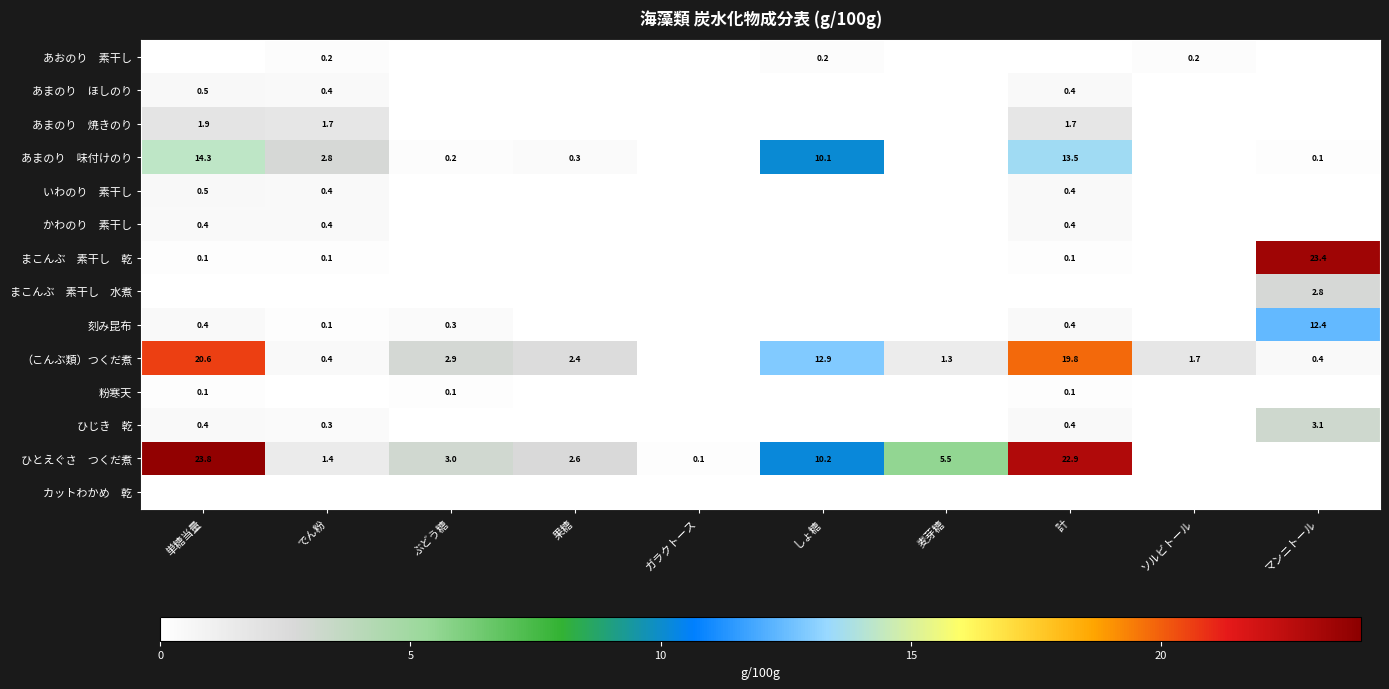

What is the sum of the （こんぶ類）つくだ煮 values at ぶどう糖 and 麦芽糖?

4.2